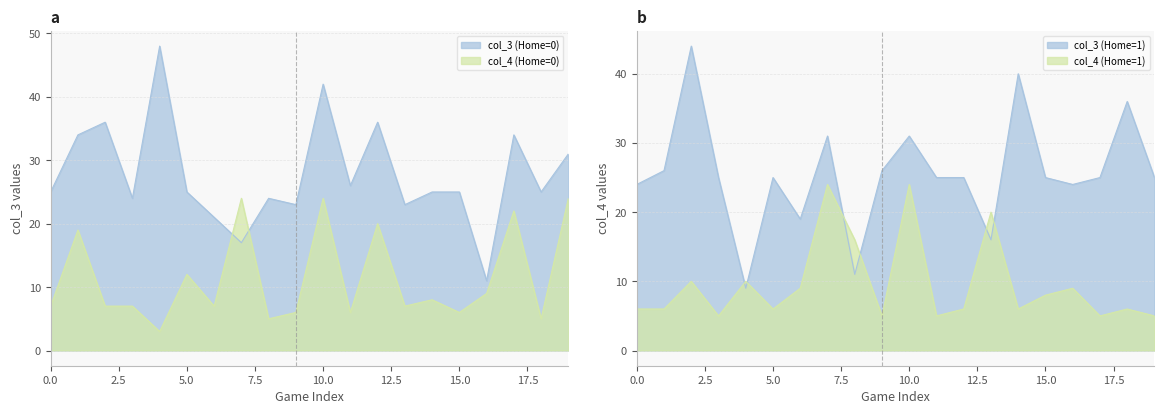

What is the average value of the col_3 (Home=1) series?

26